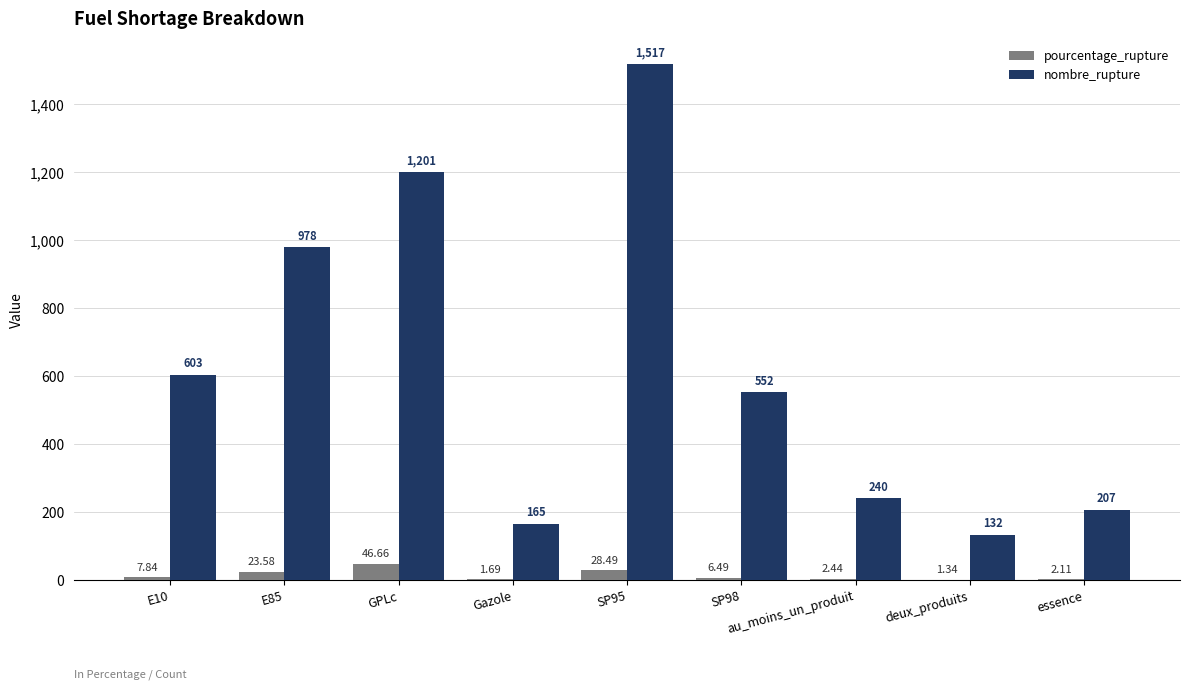

Which series changed the most between Gazole and SP95?

nombre_rupture